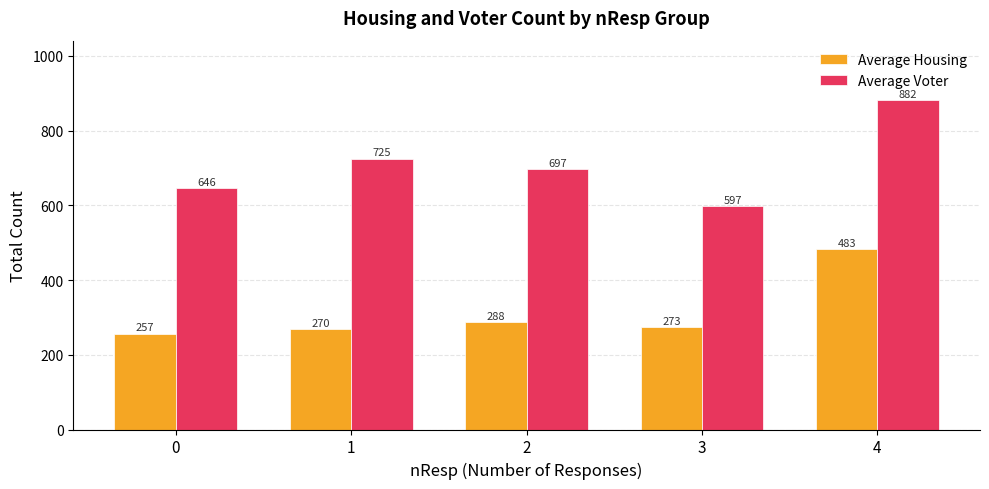

How many bars are there in each group?

2